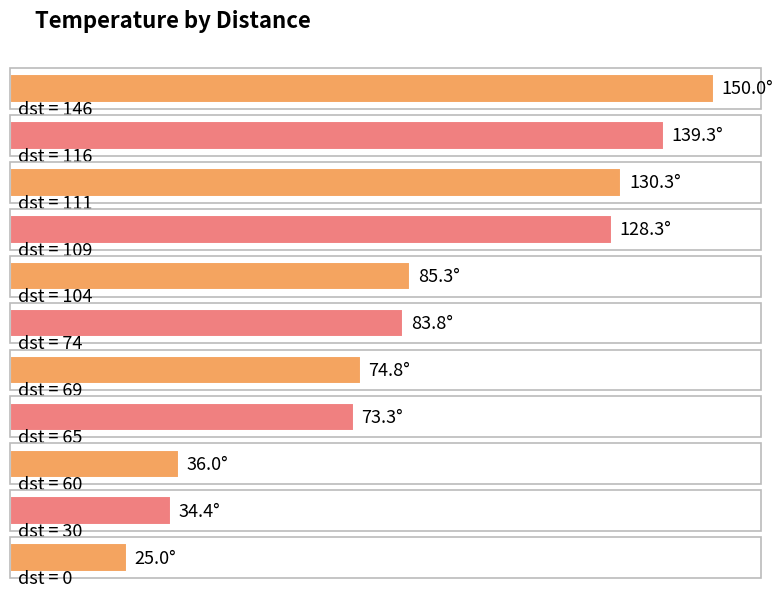

What is the average value?

87.3